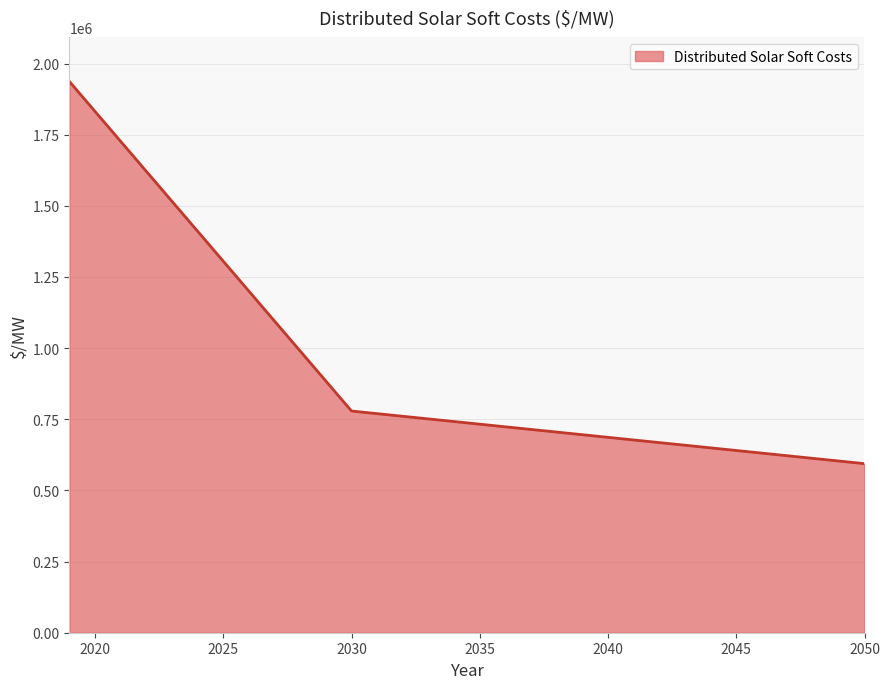

What is the greatest value displayed?

1936863.6